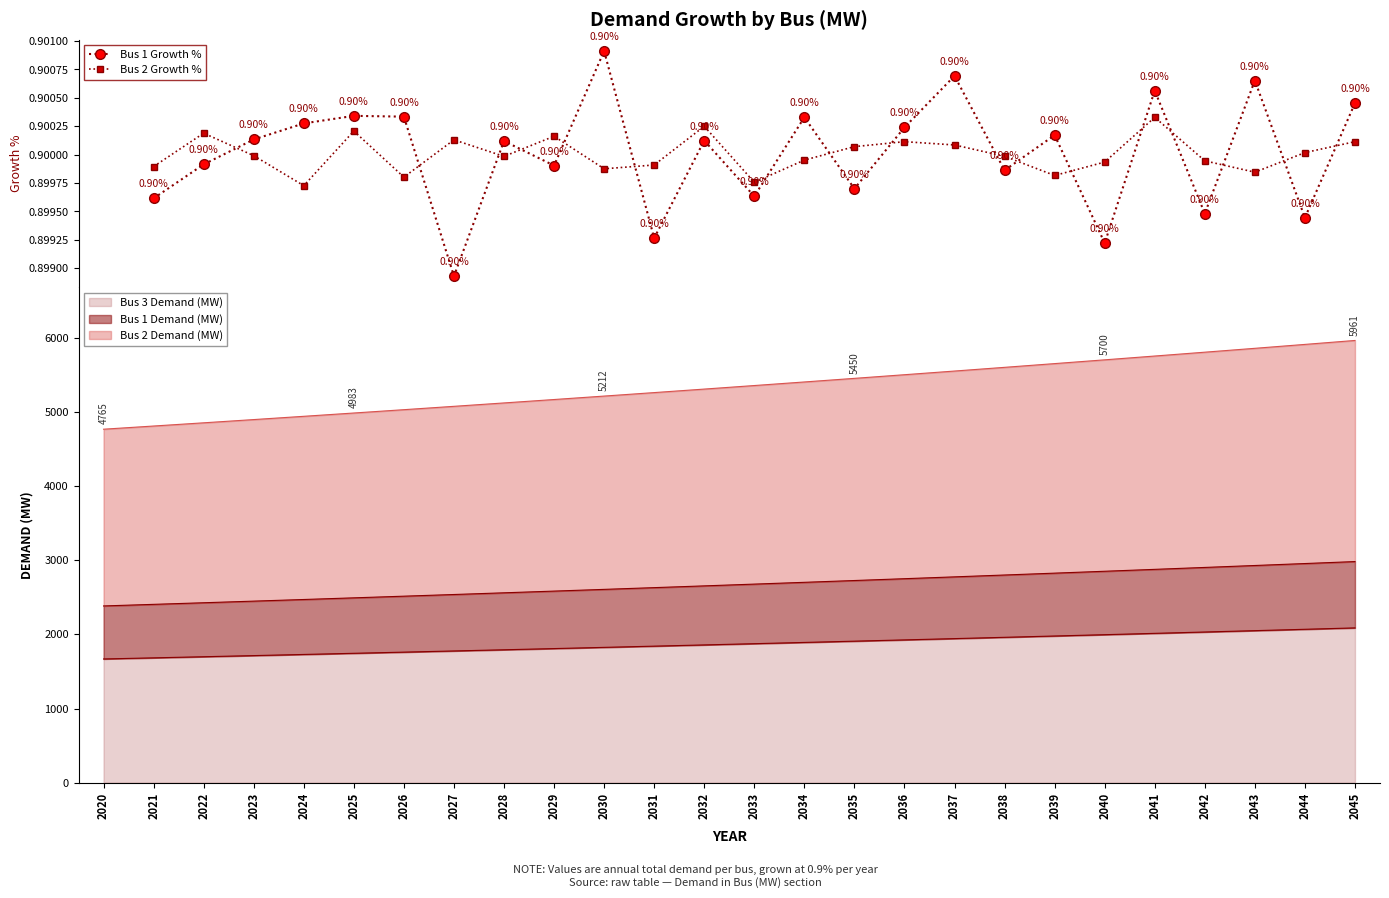

How many interior local peaks does the Bus 2 Growth % series have?

7